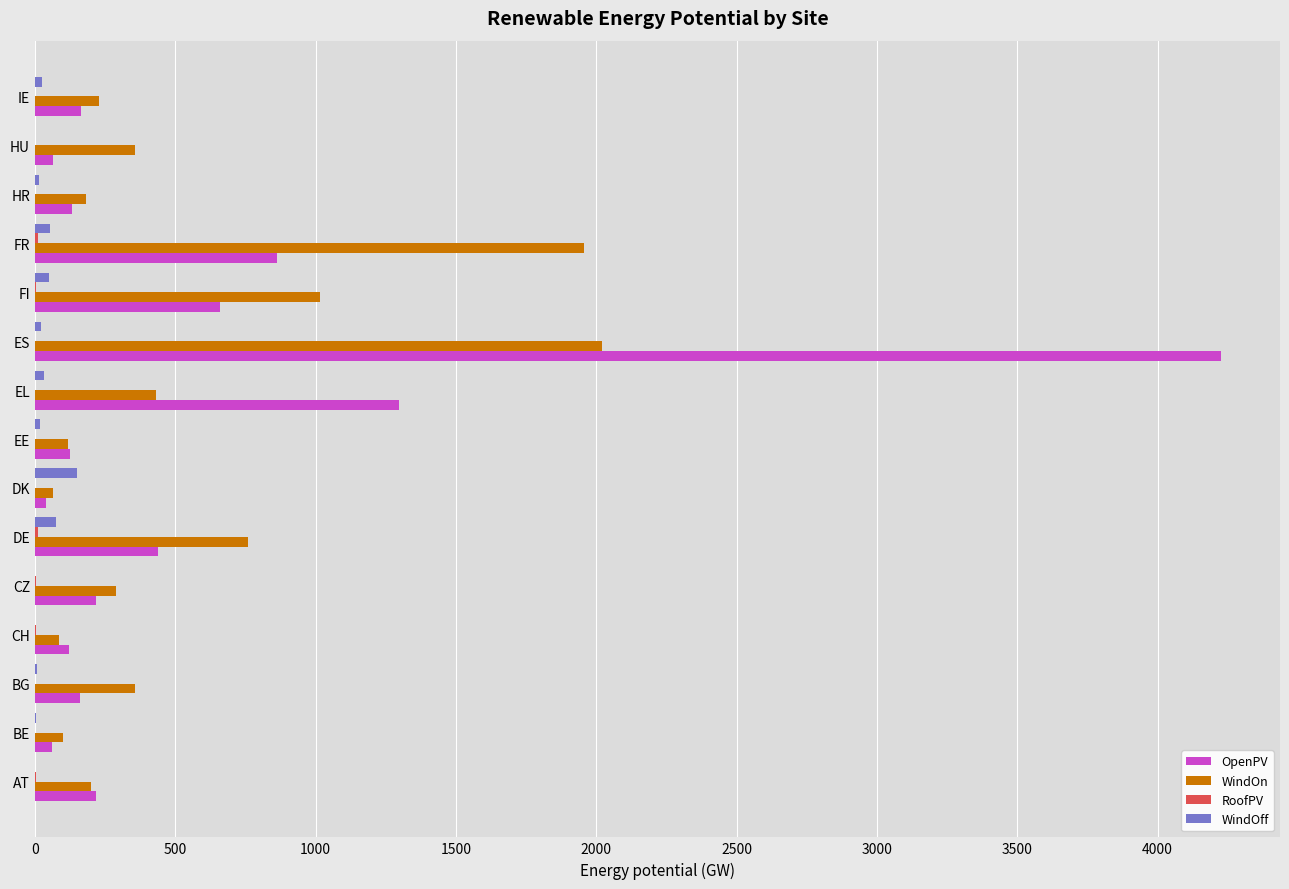

What is the greatest value displayed?

4225.2